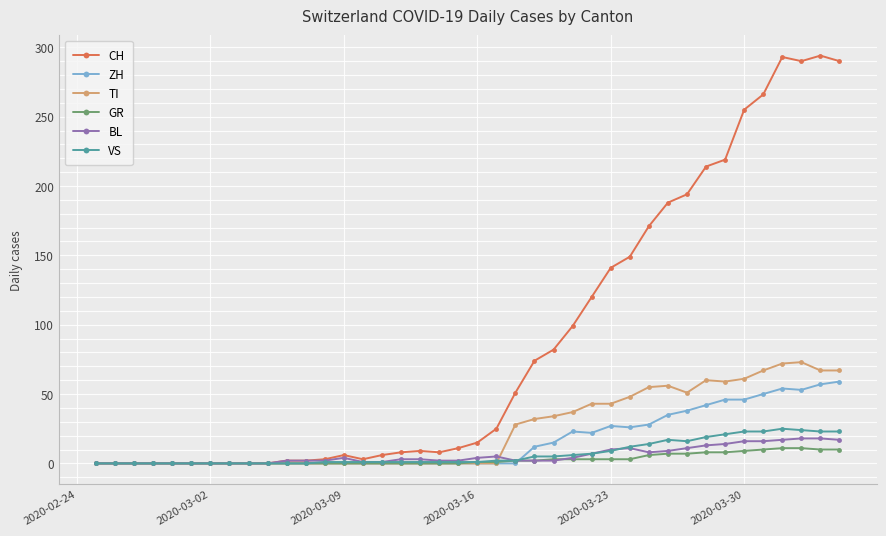

Which series has the largest range (max minus min)?

CH